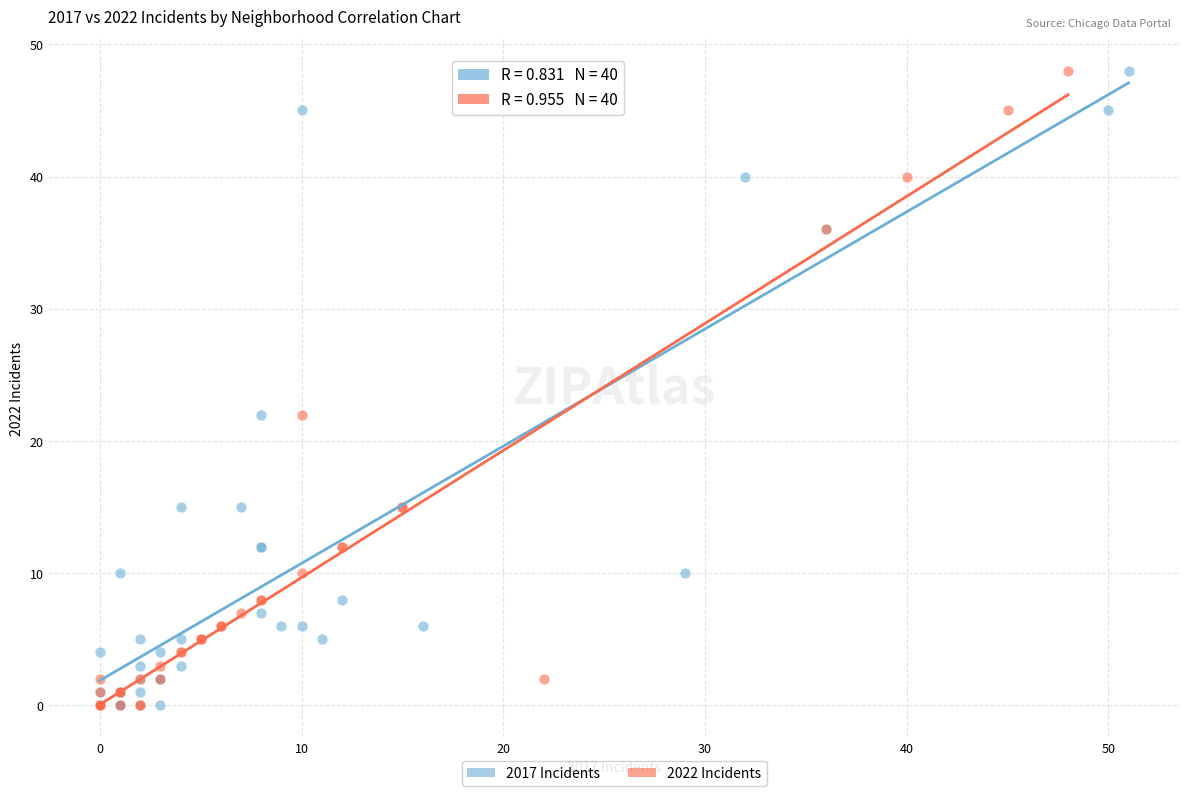

What are all the series names shown in the legend?

2017 Incidents, 2022 Incidents